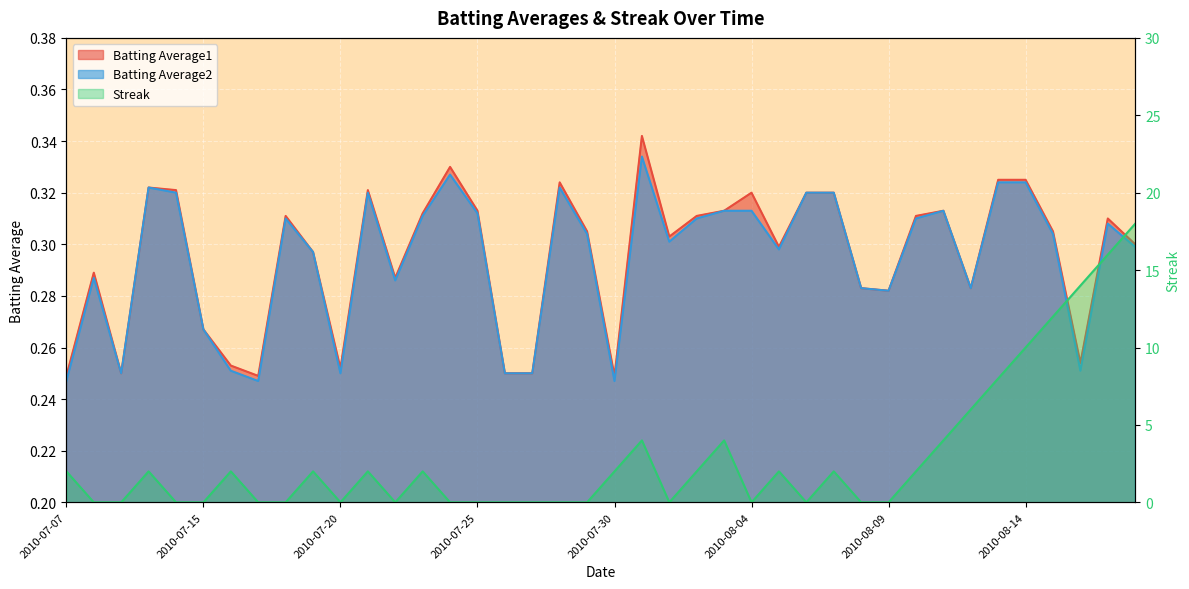

What are all the series names shown in the legend?

Batting Average1, Batting Average2, Streak